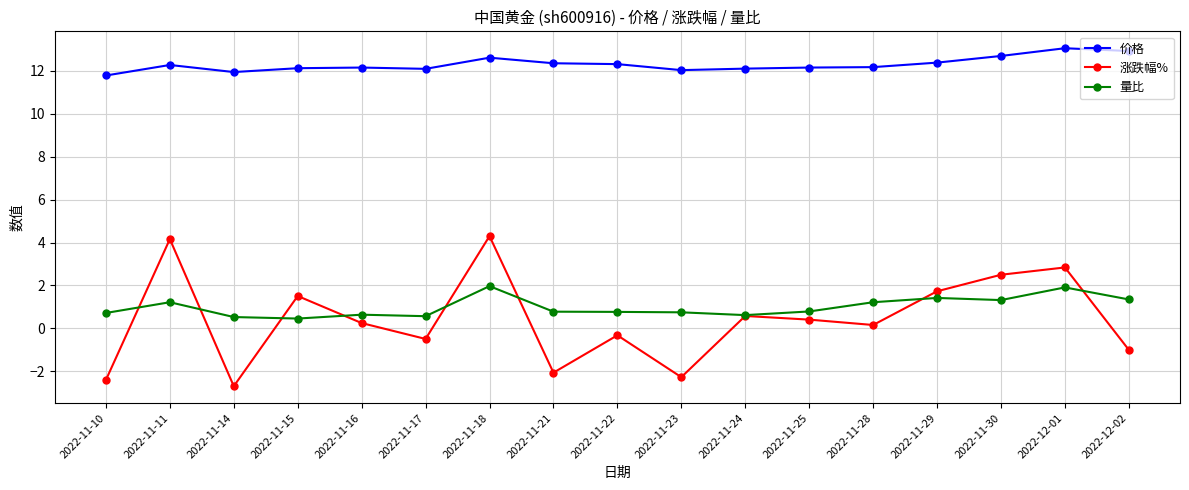

What is the value of the 价格 point at the 15th from the left?

12.7